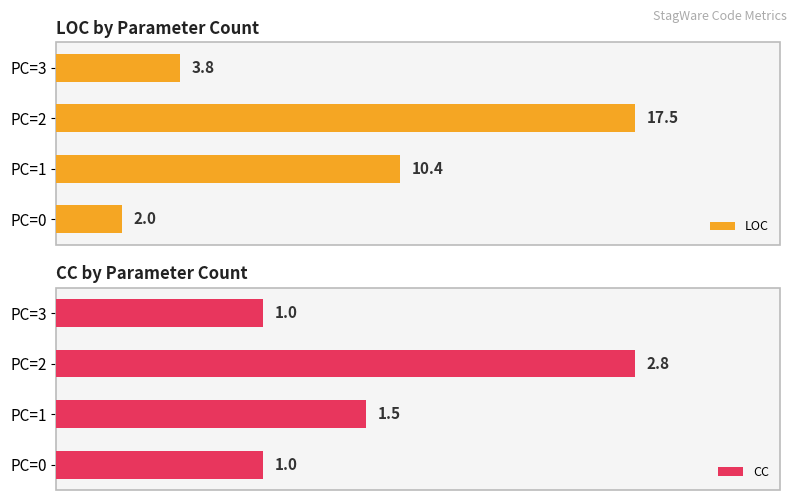

At which label does CC reach its peak?

PC=2